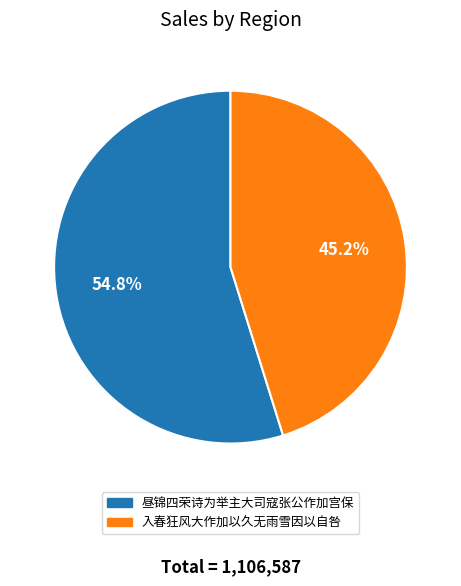

The 入春狂风大作加以久无雨雪因以自咎 slice represents 45% of the pie. True or false?

True